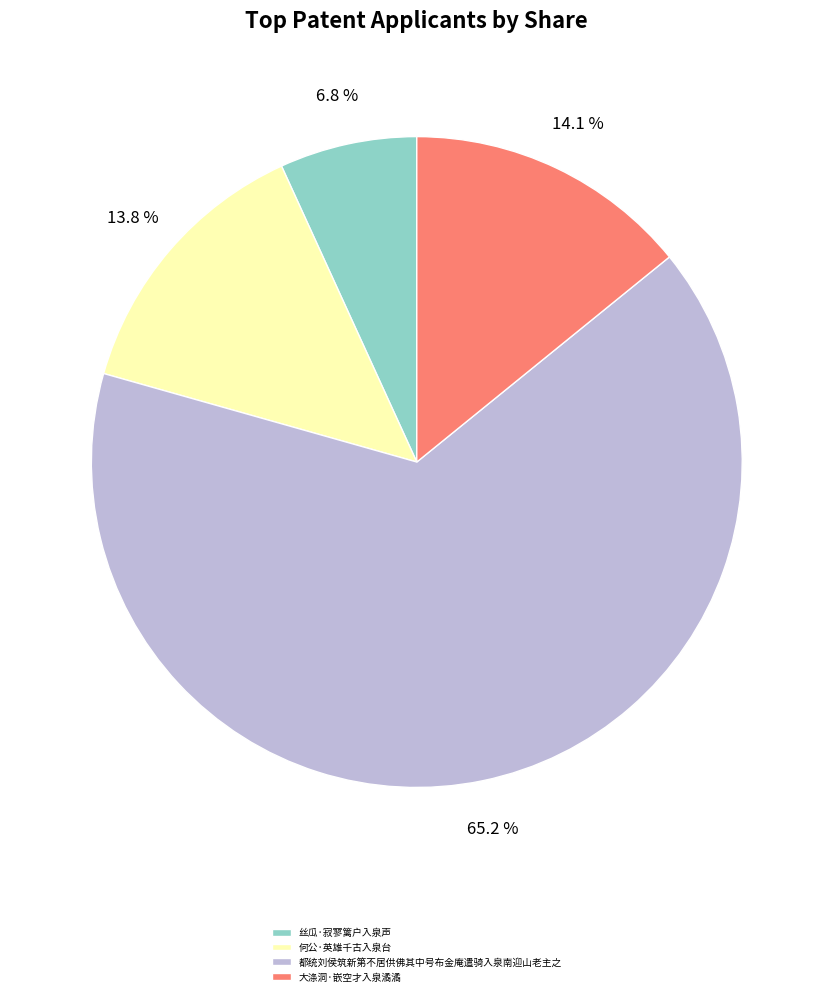

To the nearest percent, what portion does 何公·英雄千古入泉台 represent?

14%